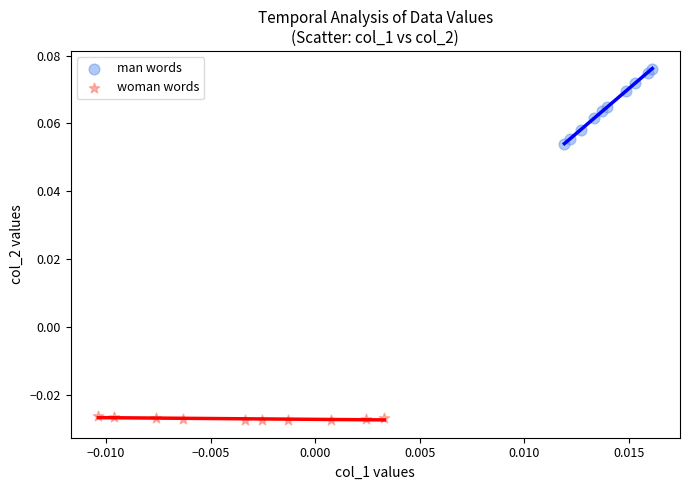

Which series reaches the minimum Y coordinate?

woman words